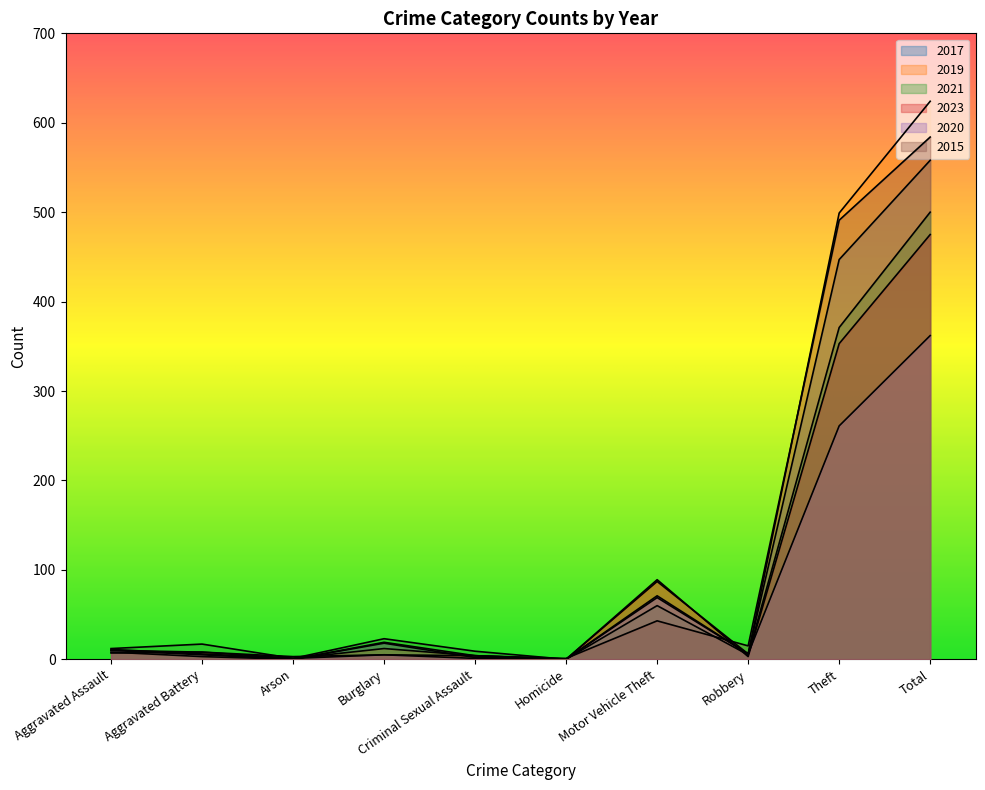

Where do 2017 and 2015 first cross each other?

Homicide and Motor Vehicle Theft